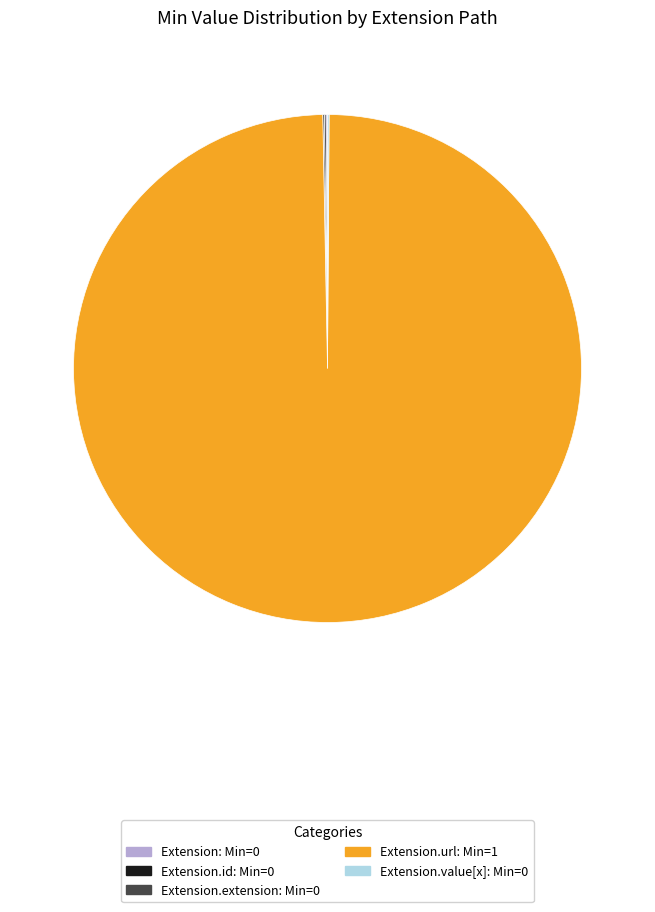

Is there a majority slice in this chart?

Yes